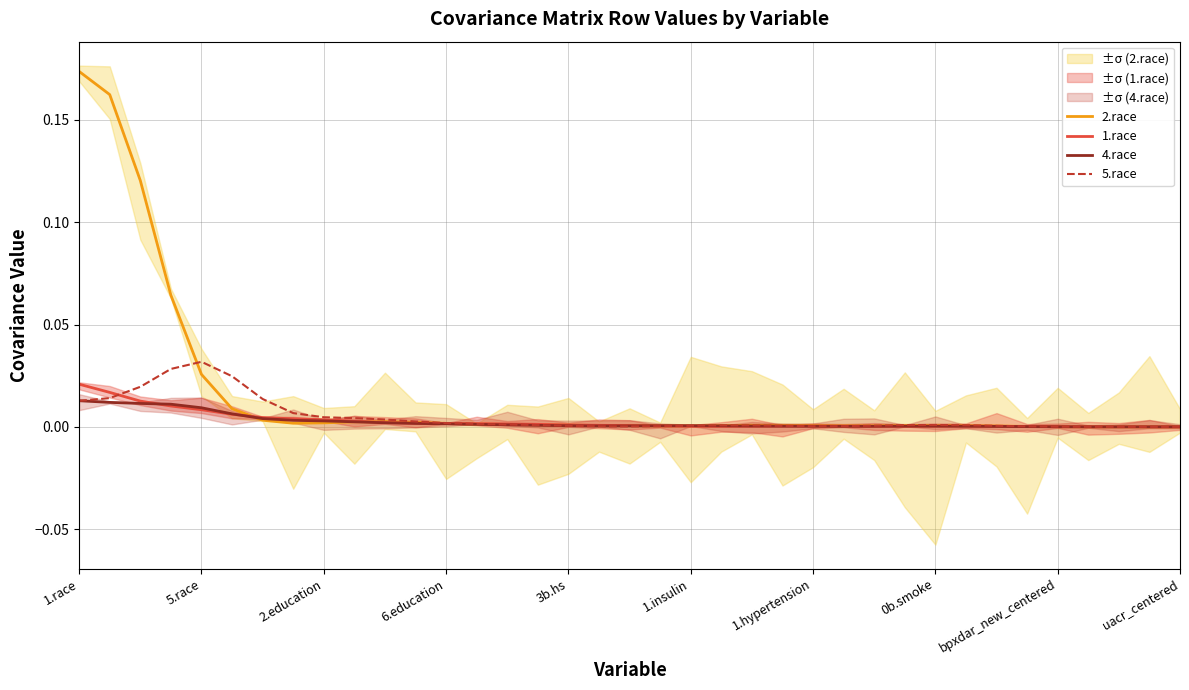

Is it true that 4.race equals 0.0 at uacr_centered?

True